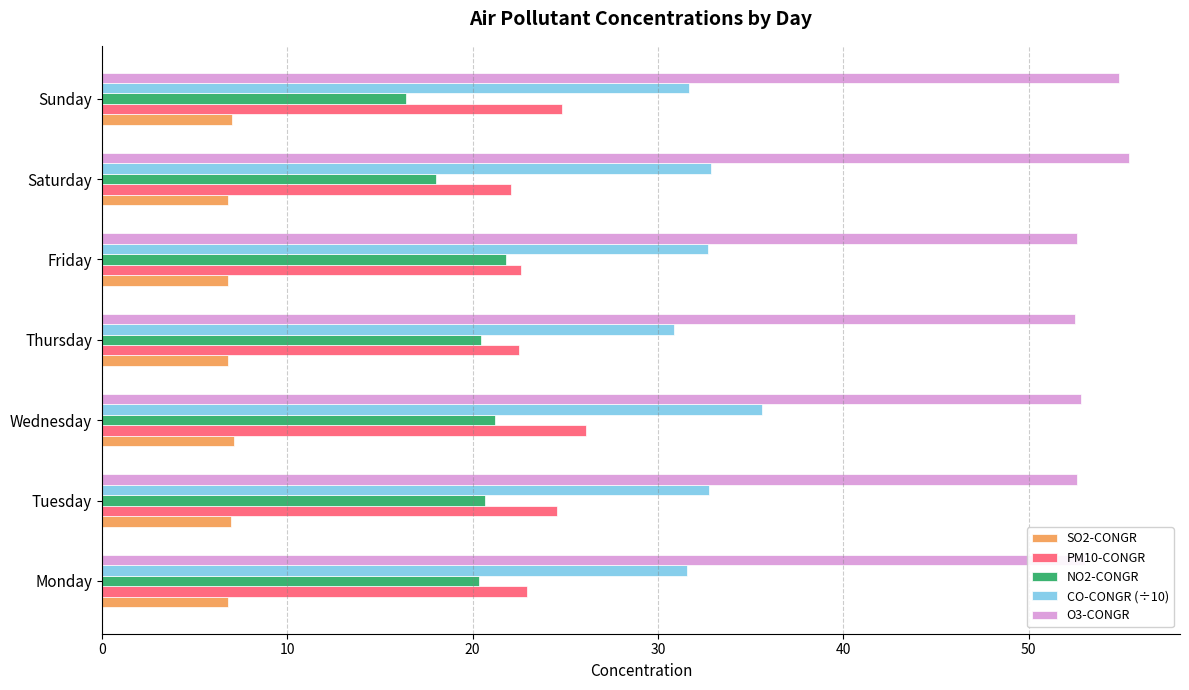

Which series has the largest total across all categories?

O3-CONGR